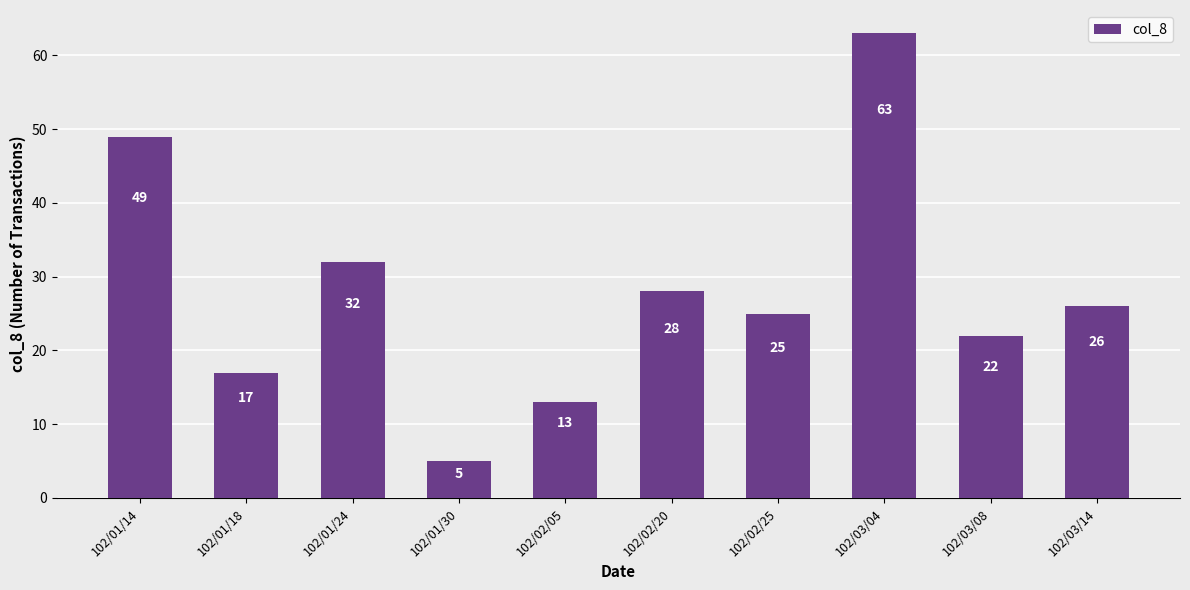

Is it true that the value at 102/01/30 is 5?

True